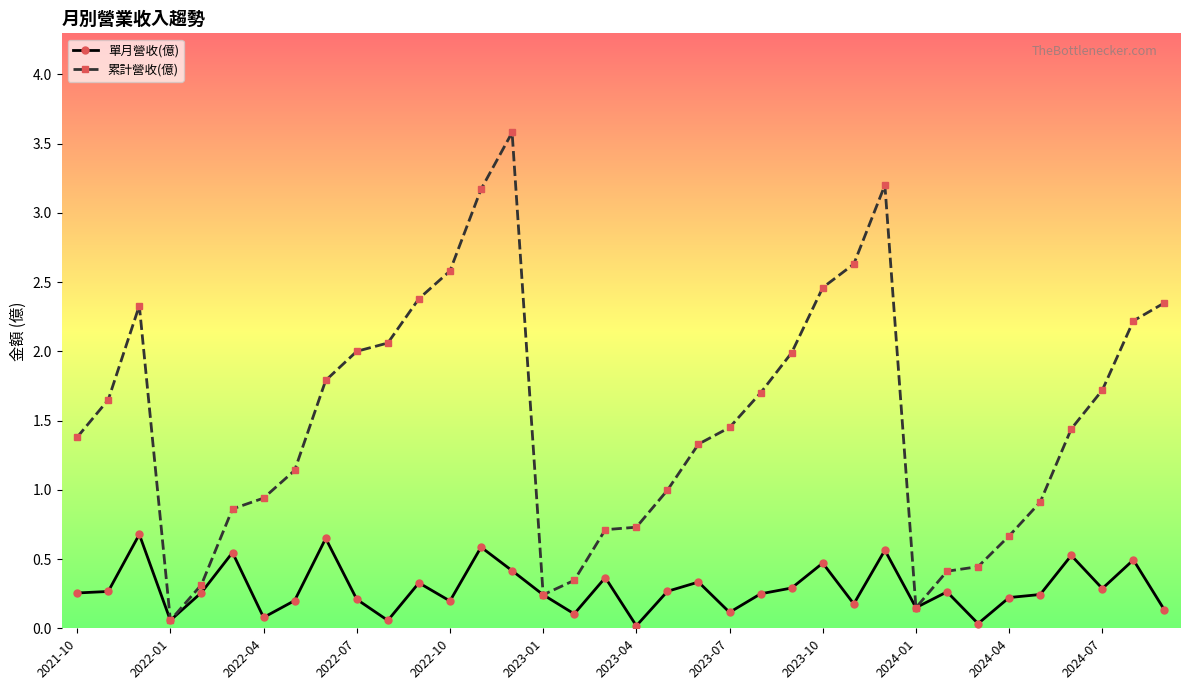

Which series has the largest range (max minus min)?

累計營收(億)